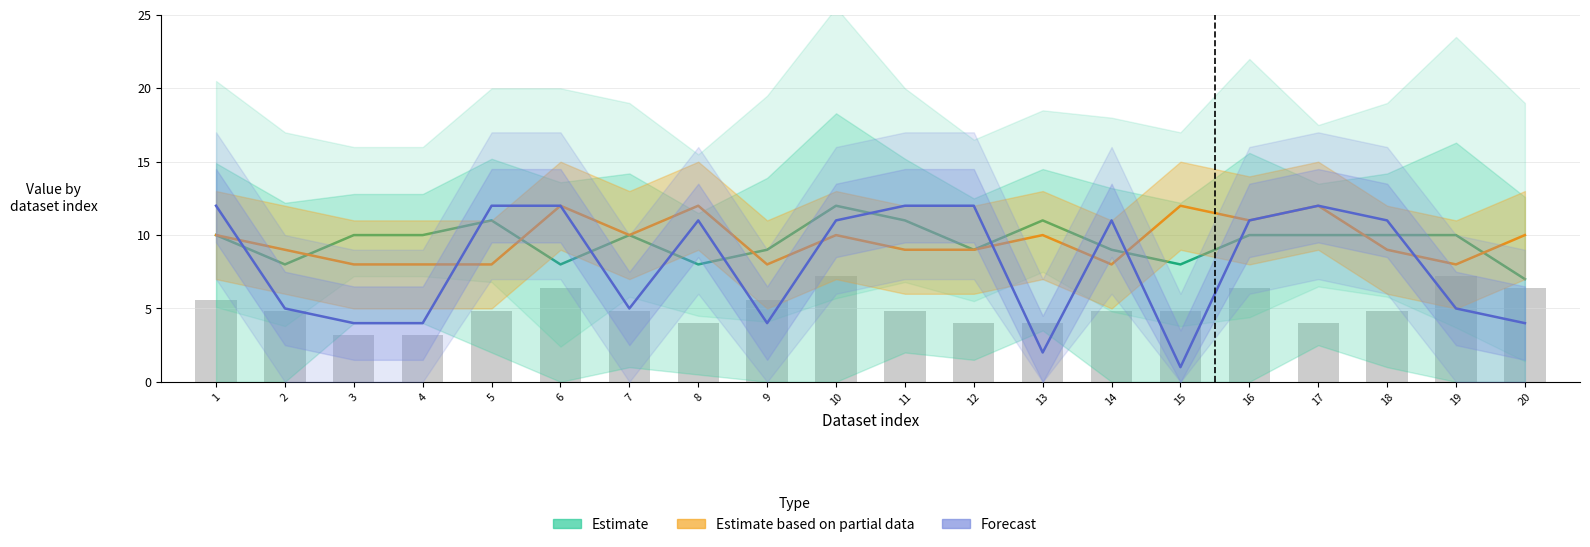

What is the difference between the maximum and minimum values in the Estimate series?

5